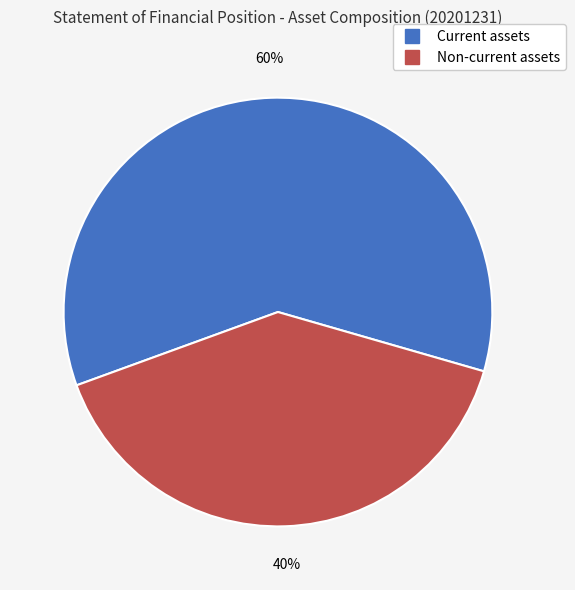

To the nearest percent, what percentage of the pie is Current assets?

60%